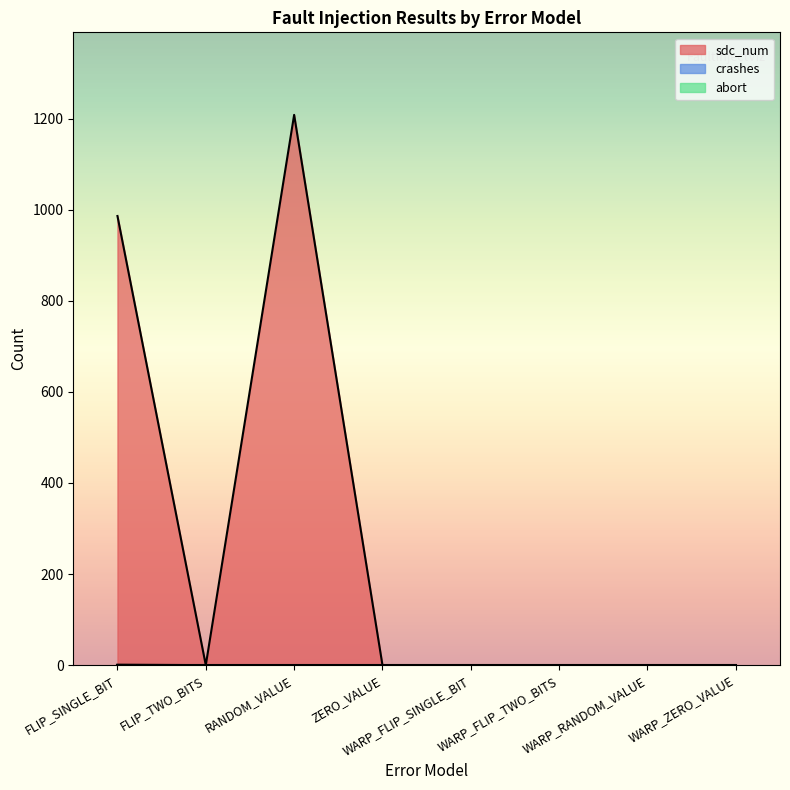

Count the sdc_num values in the range 0 to 986.

7